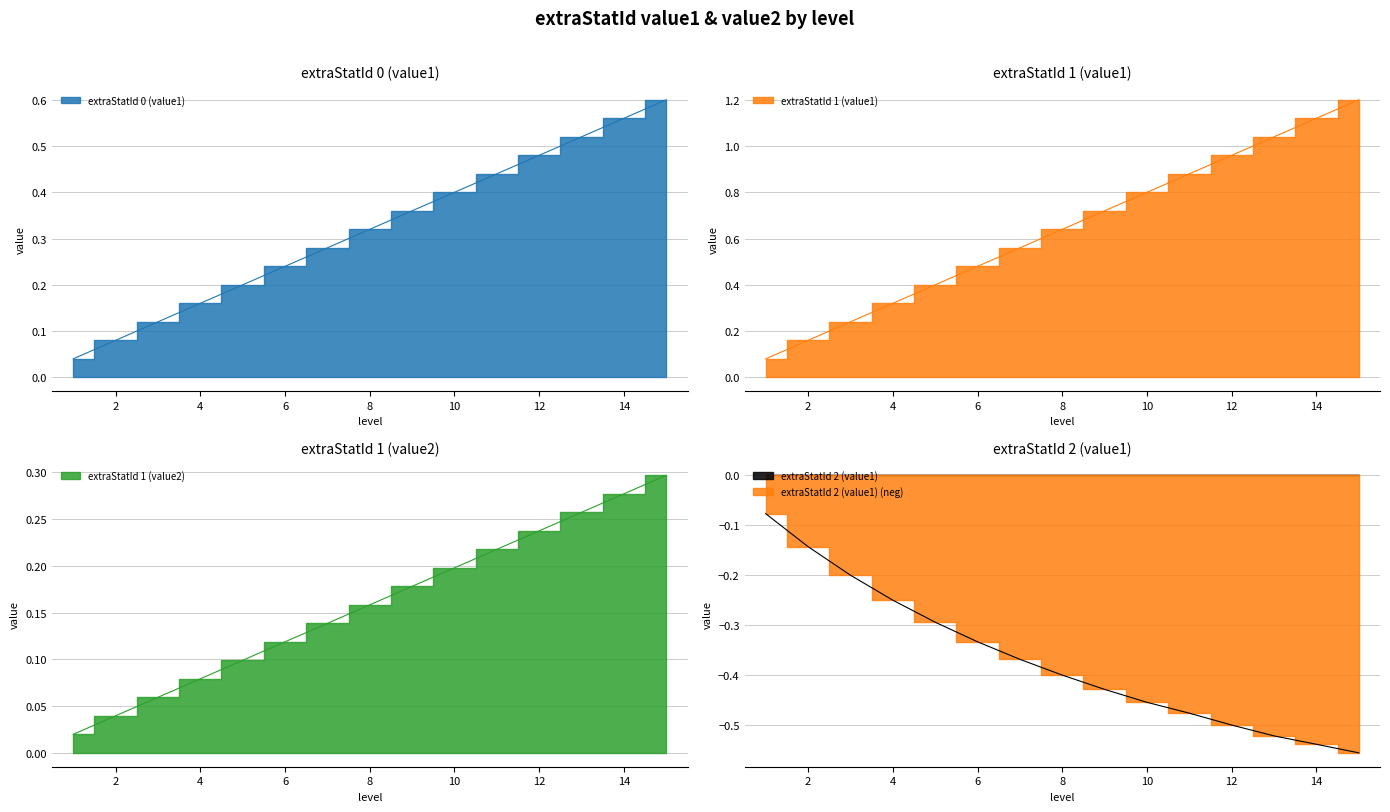

Rank the series by their average value, from lowest to highest.

extraStatId 2 (value1), extraStatId 1 (value2), extraStatId 0 (value1), extraStatId 1 (value1)